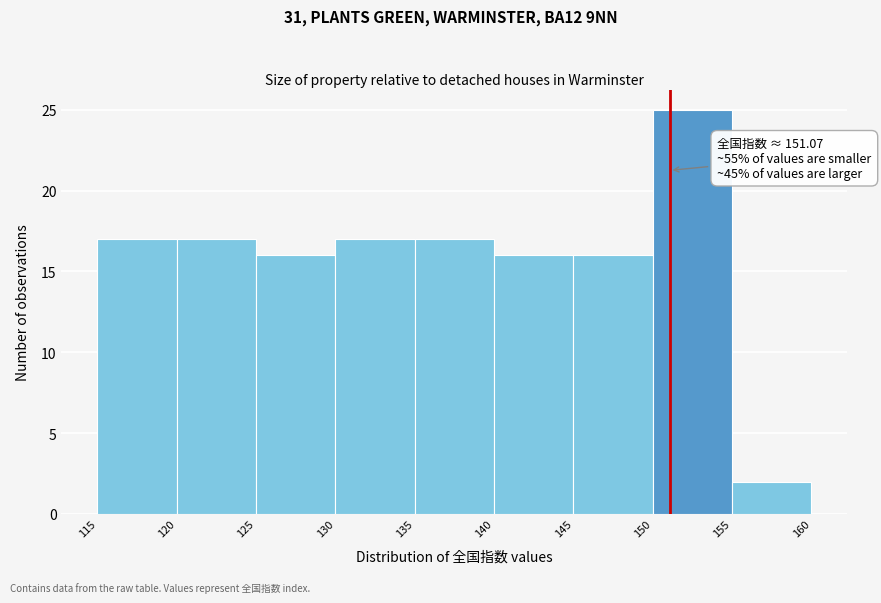

Over which range of the x-axis is the bar tallest?

150 to 155